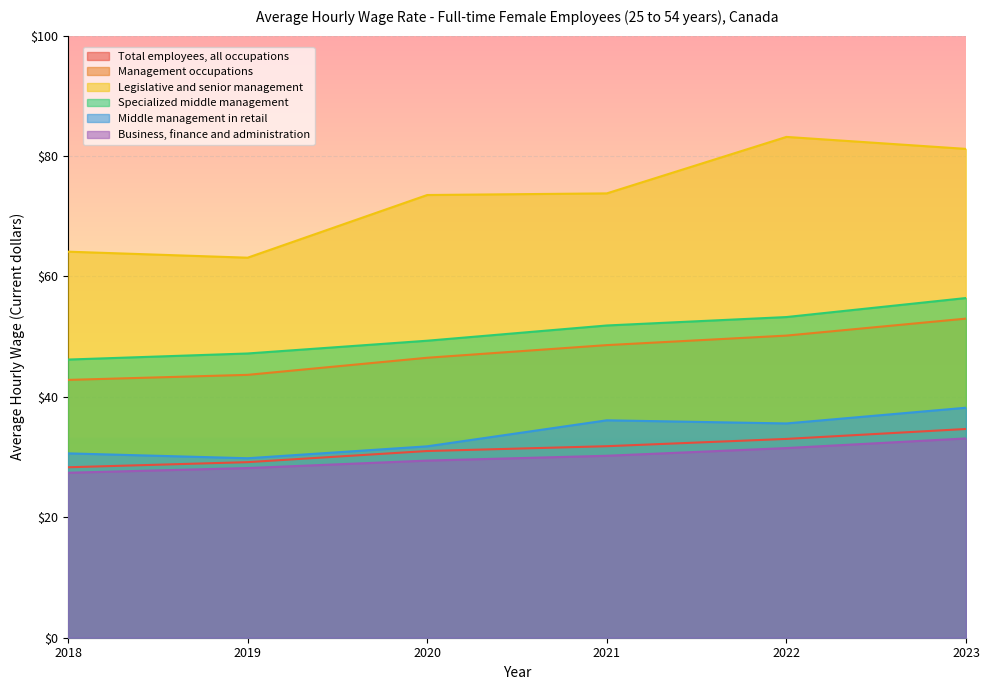

What is the difference between the highest and lowest values at 2019?

34.9